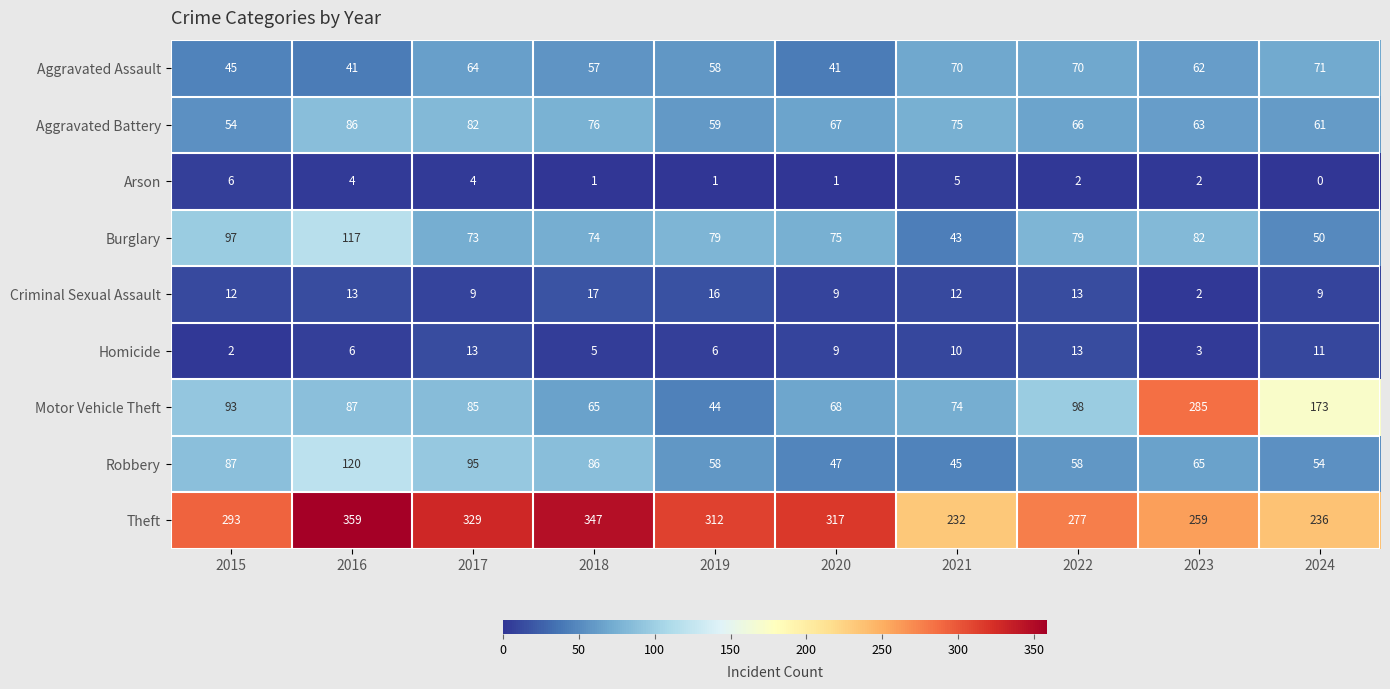

What is the average value of the Aggravated Battery series?

69